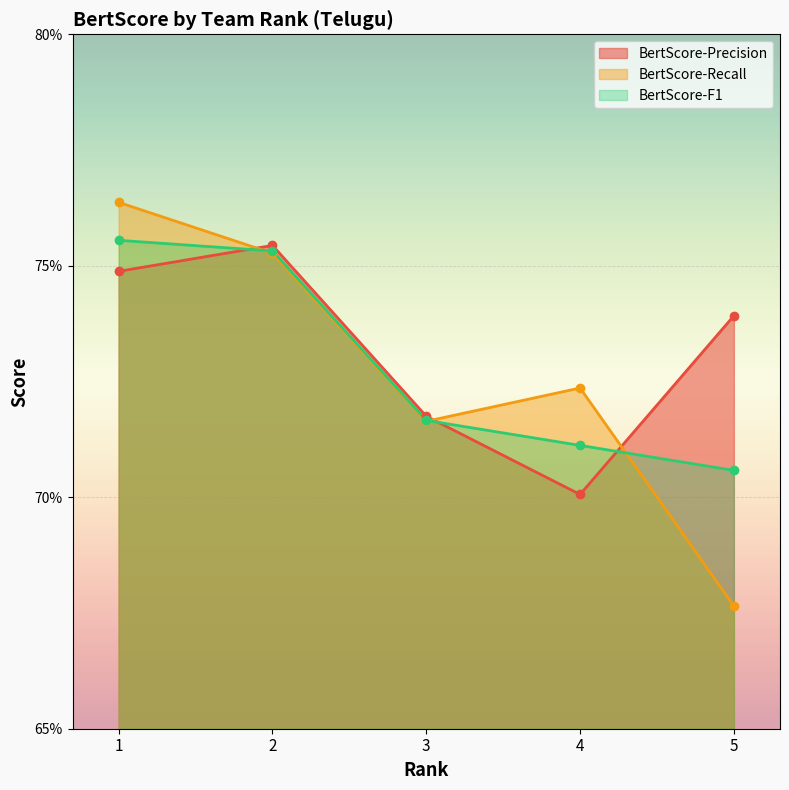

Reading left to right, transcribe all the data shown in this chart.

BertScore-Precision: 1=0.7	2=0.8	3=0.7	4=0.7	5=0.7
BertScore-Recall: 1=0.8	2=0.8	3=0.7	4=0.7	5=0.7
BertScore-F1: 1=0.8	2=0.8	3=0.7	4=0.7	5=0.7